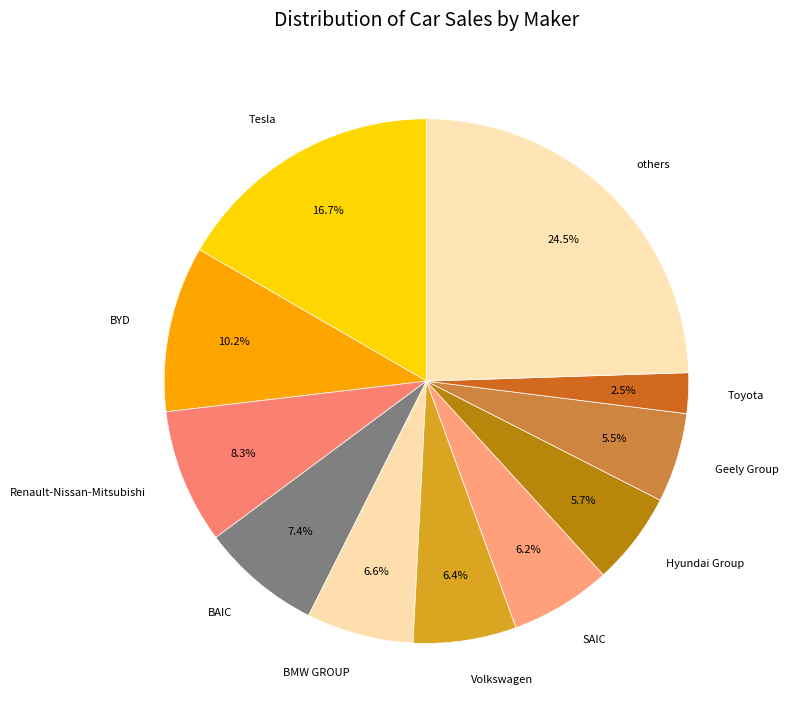

Which category has the biggest portion of the pie?

others